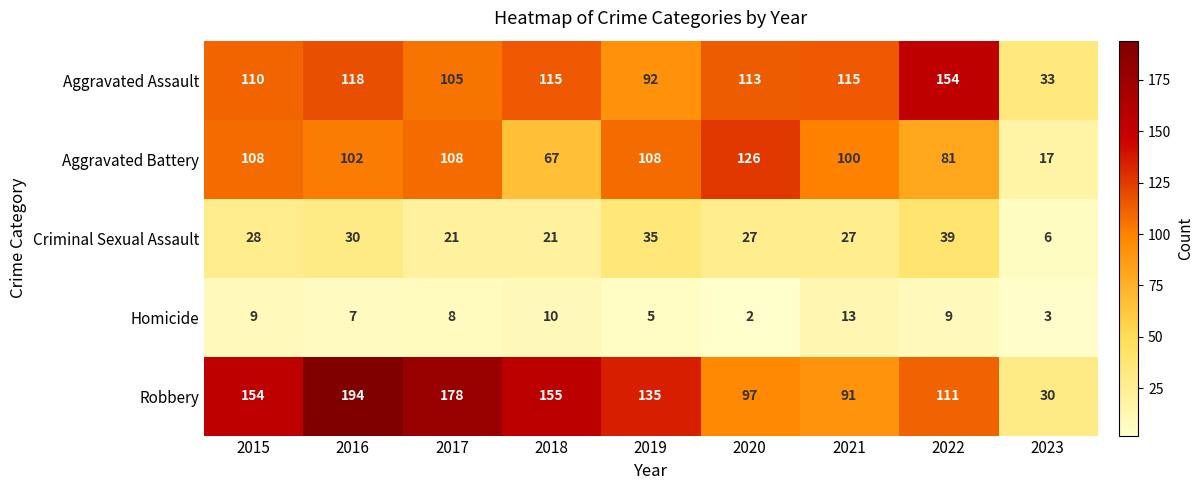

Where is Aggravated Battery nearest to the value 71?

2018